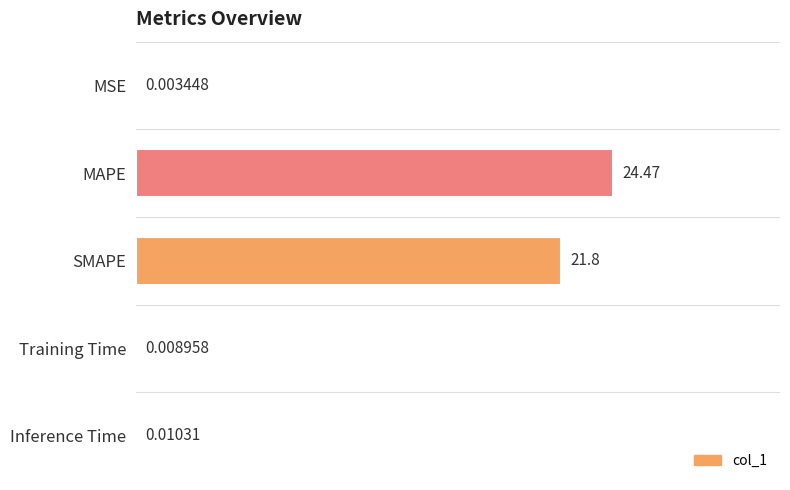

At which label is the value closest to 12?

SMAPE